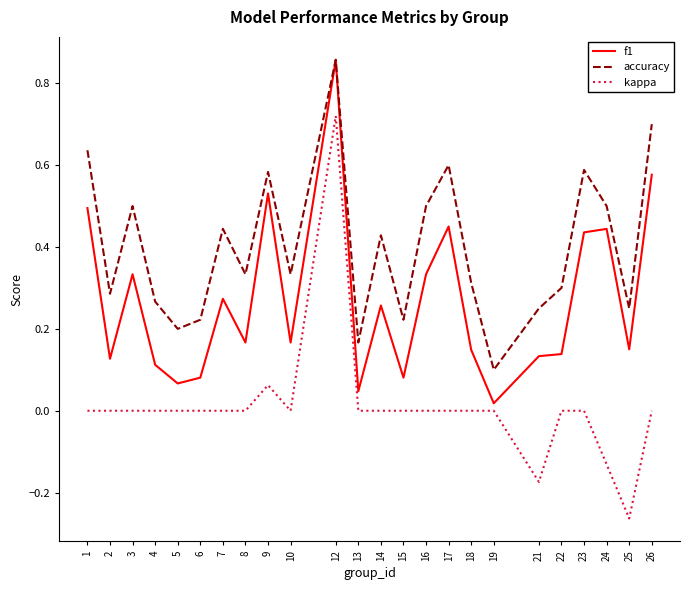

Which category has the highest value in the kappa series?

12